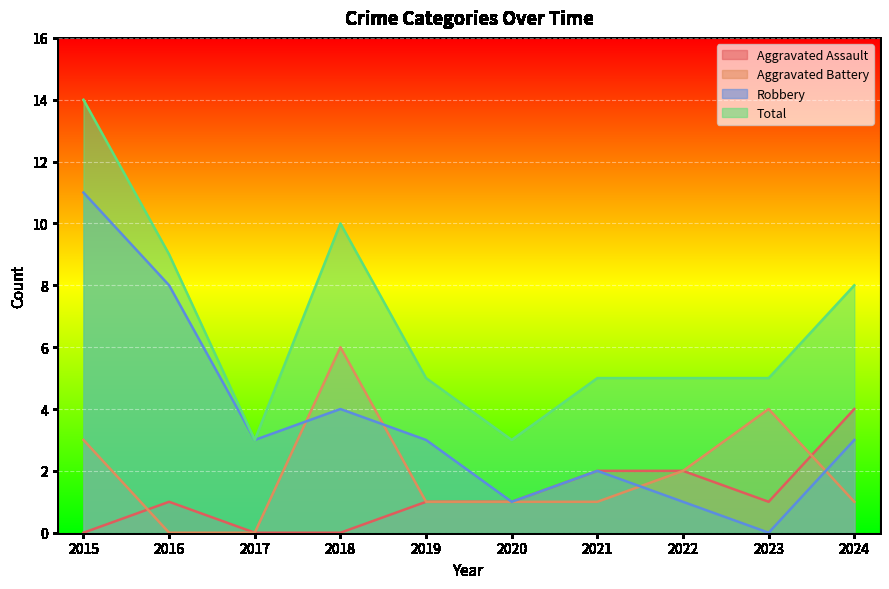

Reading left to right, transcribe all the data shown in this chart.

Aggravated Assault: 2015=0	2016=1	2017=0	2018=0	2019=1	2020=1	2021=2	2022=2	2023=1	2024=4
Aggravated Battery: 2015=3	2016=0	2017=0	2018=6	2019=1	2020=1	2021=1	2022=2	2023=4	2024=1
Robbery: 2015=11	2016=8	2017=3	2018=4	2019=3	2020=1	2021=2	2022=1	2023=0	2024=3
Total: 2015=14	2016=9	2017=3	2018=10	2019=5	2020=3	2021=5	2022=5	2023=5	2024=8